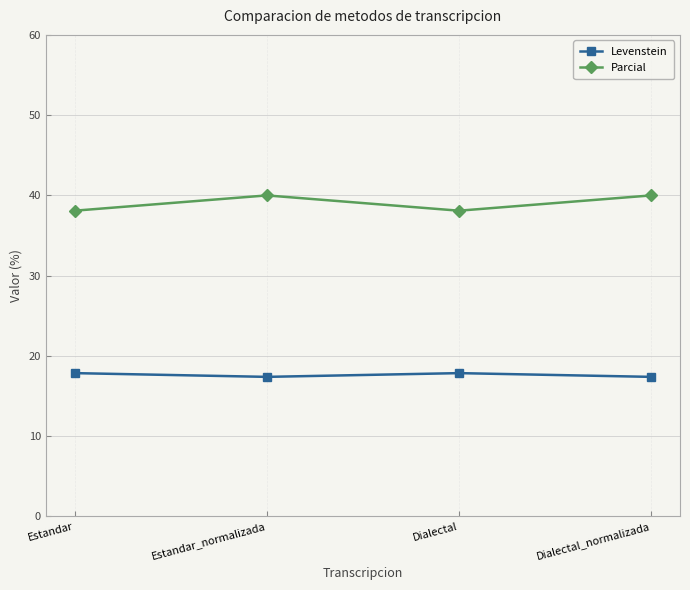

The value of Levenstein at Estandar is 23.8. True or false?

False